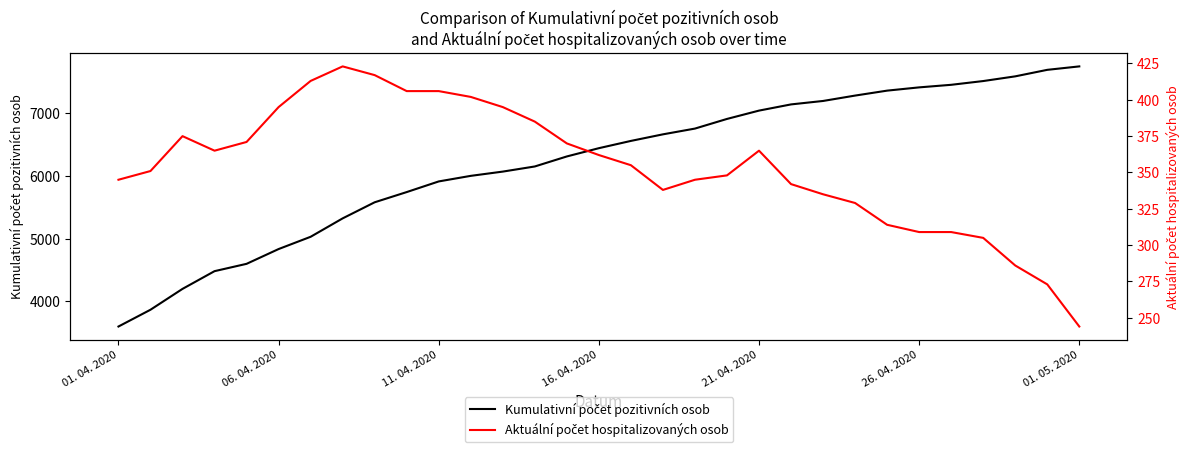

Rank the series at 9 from lowest to highest value.

Aktuální počet hospitalizovaných osob, Kumulativní počet pozitivních osob